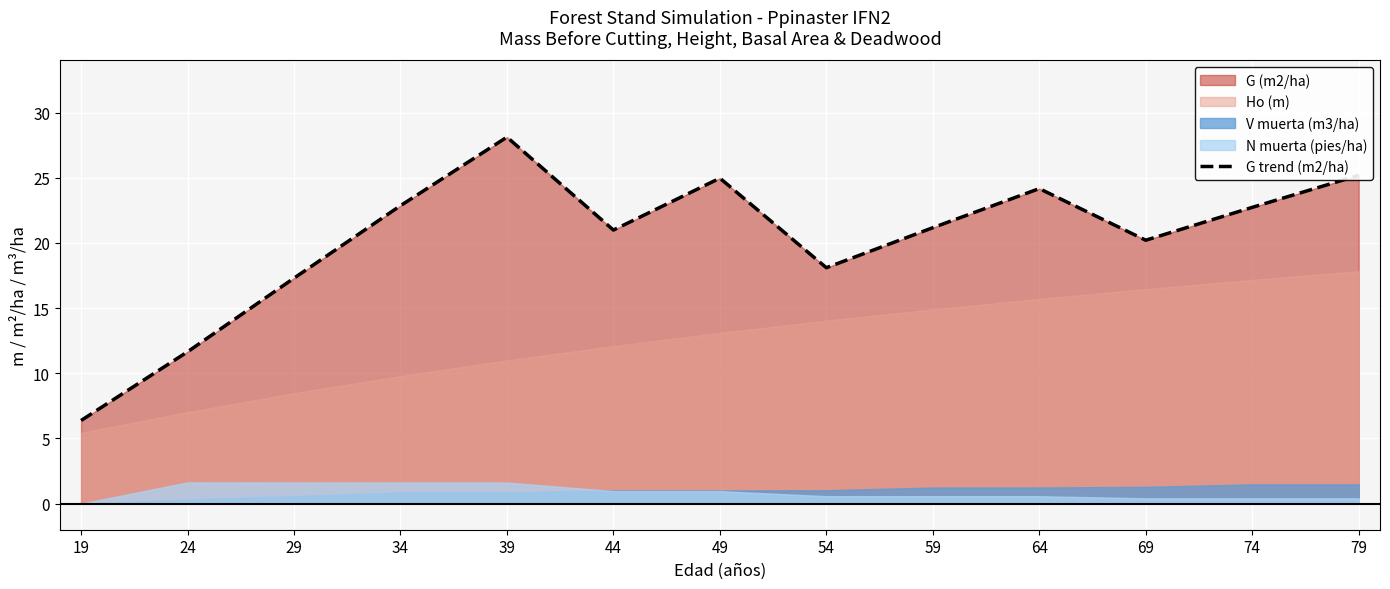

What is the sum of the values at 19 and 24?

18.0